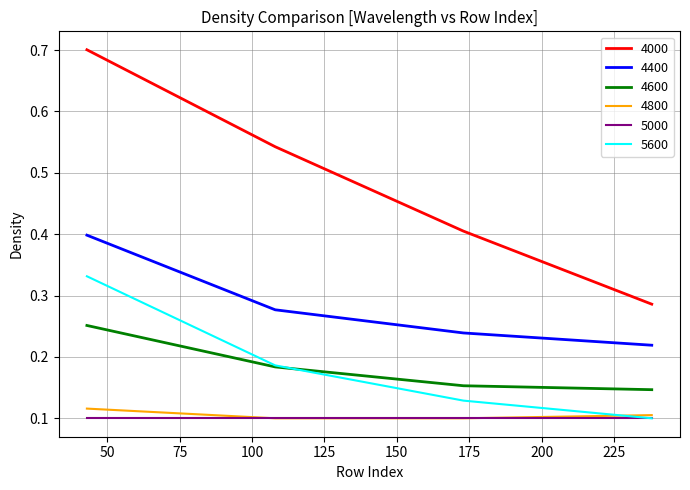

Which series has the largest range (max minus min)?

4000